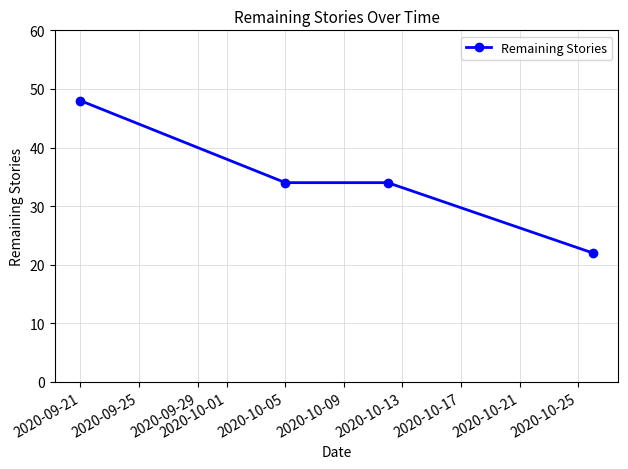

What is the difference between the maximum and minimum values?

26